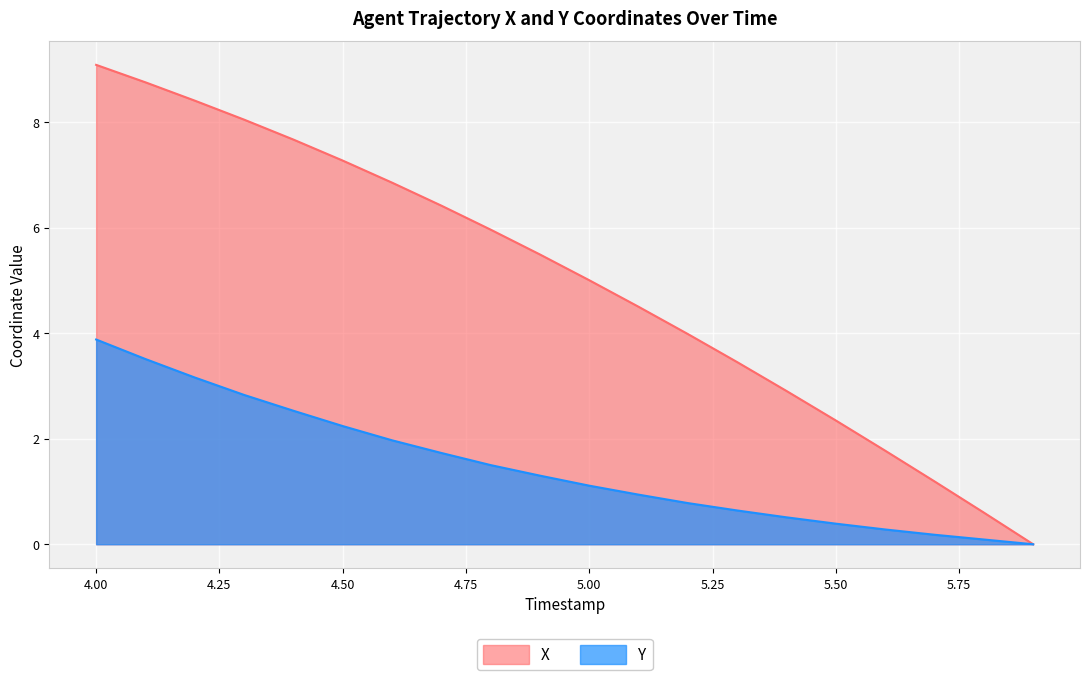

Rank the categories by X value from lowest to highest.

5.9, 5.8, 5.7, 5.6, 5.5, 5.4, 5.3, 5.2, 5.1, 5.0, 4.9, 4.8, 4.7, 4.6, 4.5, 4.4, 4.3, 4.2, 4.1, 4.0